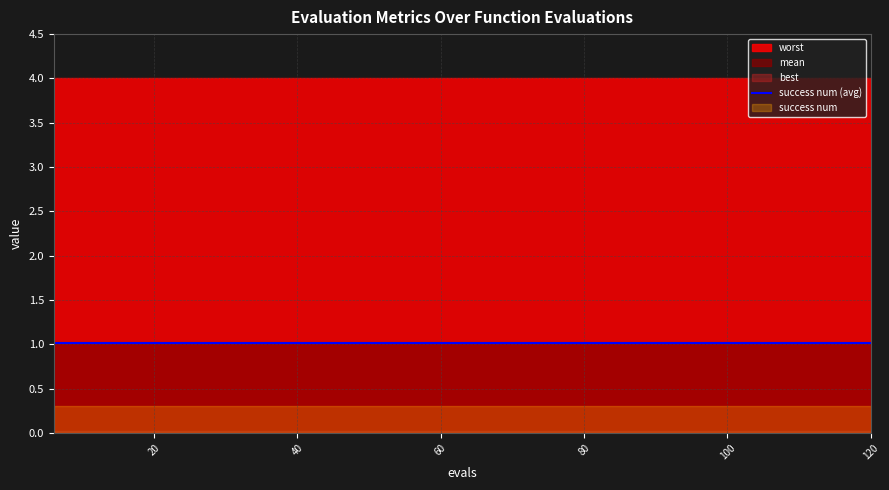

True or false: worst and success num cross at least once.

False